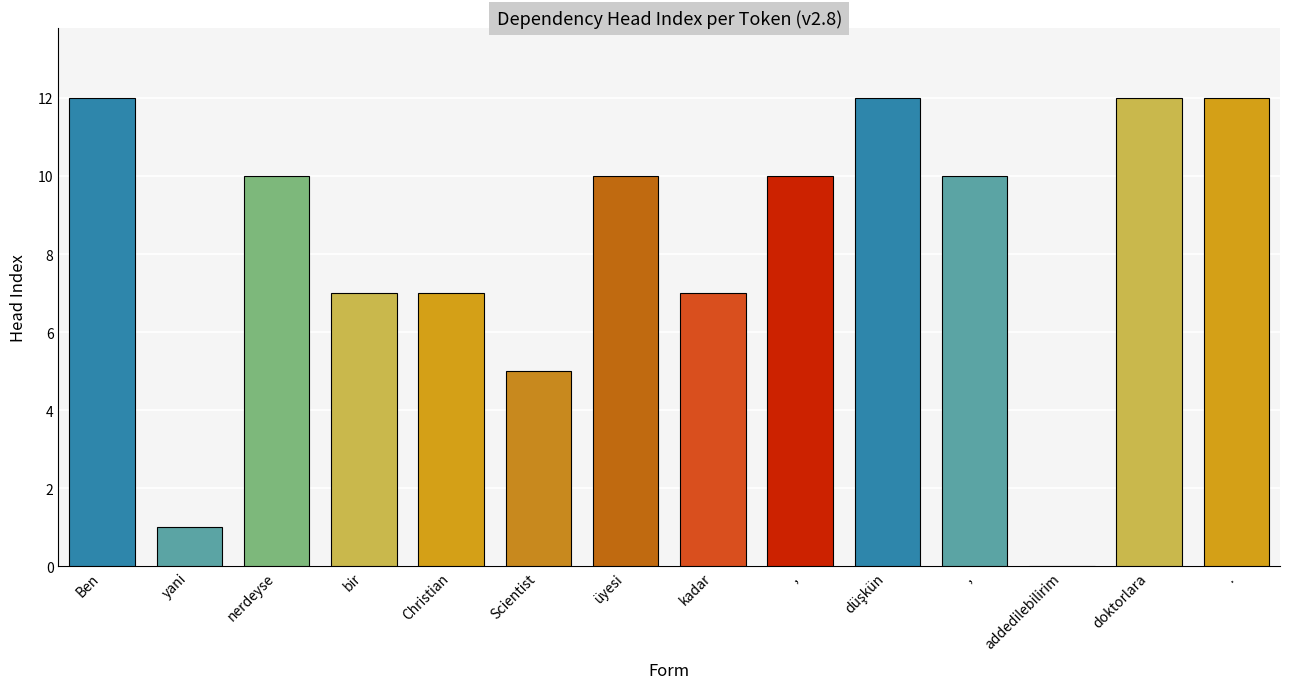

Where is the data nearest to the value 6?

bir